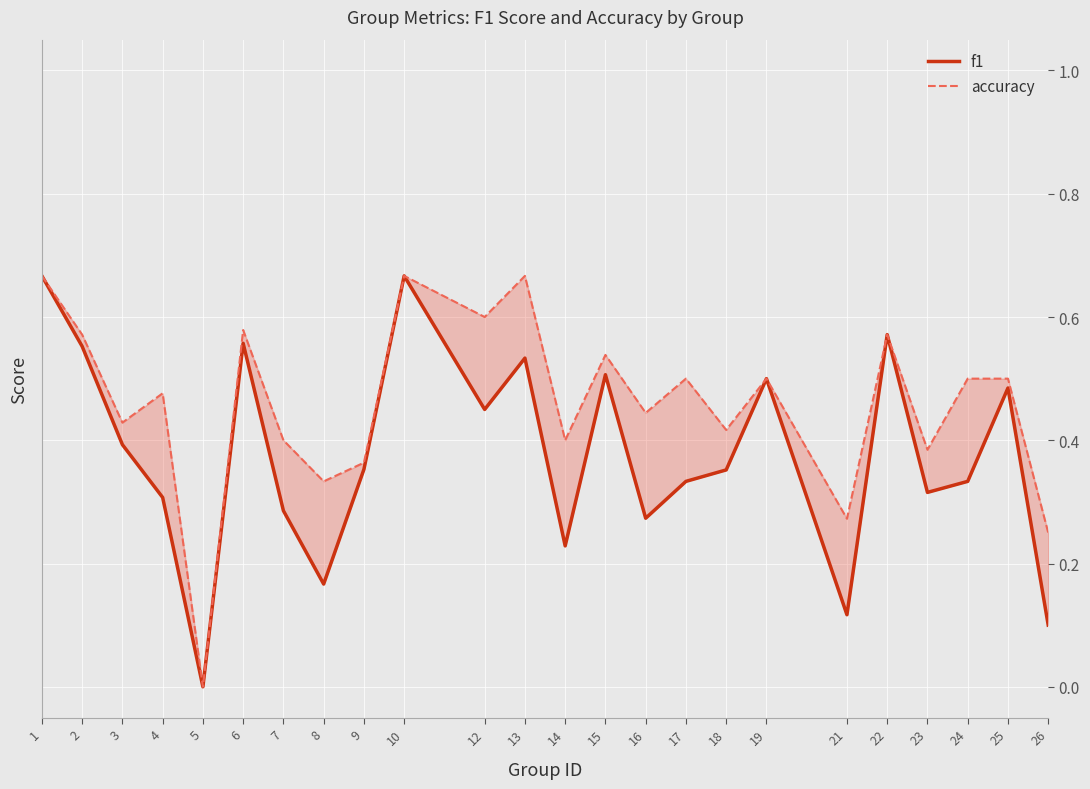

Which category has the highest value across all series?

1